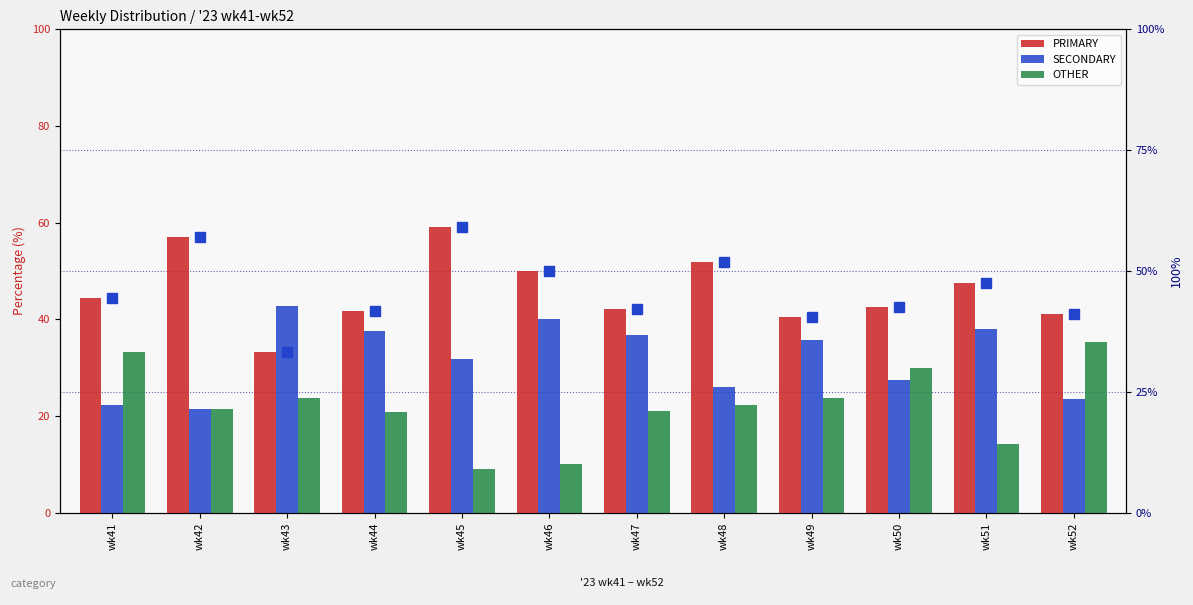

At which label is PRIMARY % closest to 46?

wk41